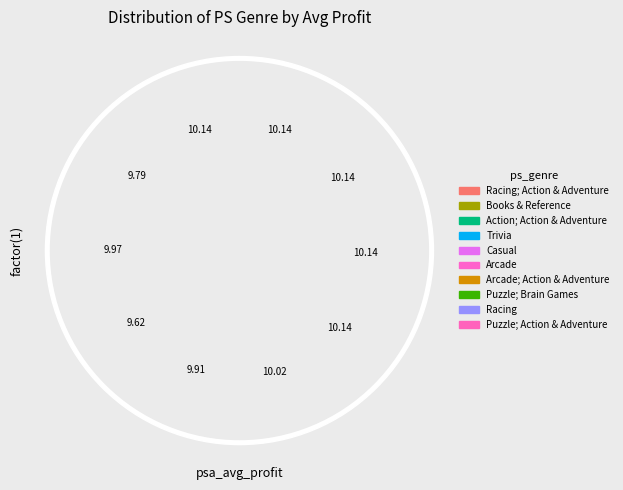

Rank the categories by value from lowest to highest.

Arcade; Action & Adventure, Racing, Arcade, Puzzle; Brain Games, Casual, Racing; Action & Adventure, Books & Reference, Action; Action & Adventure, Trivia, Puzzle; Action & Adventure